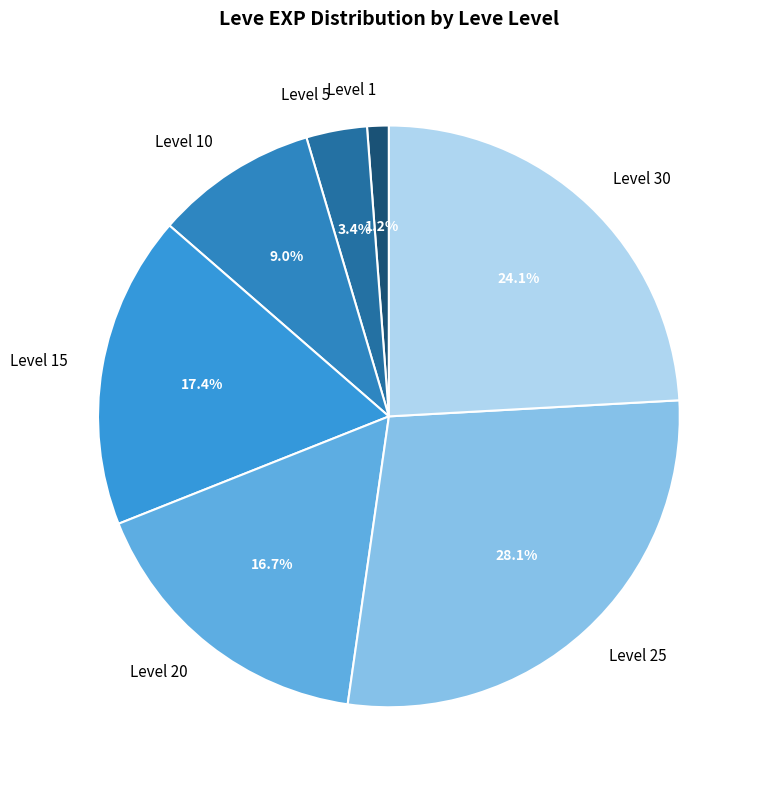

How much of the chart is everything except Level 30?

75.9%